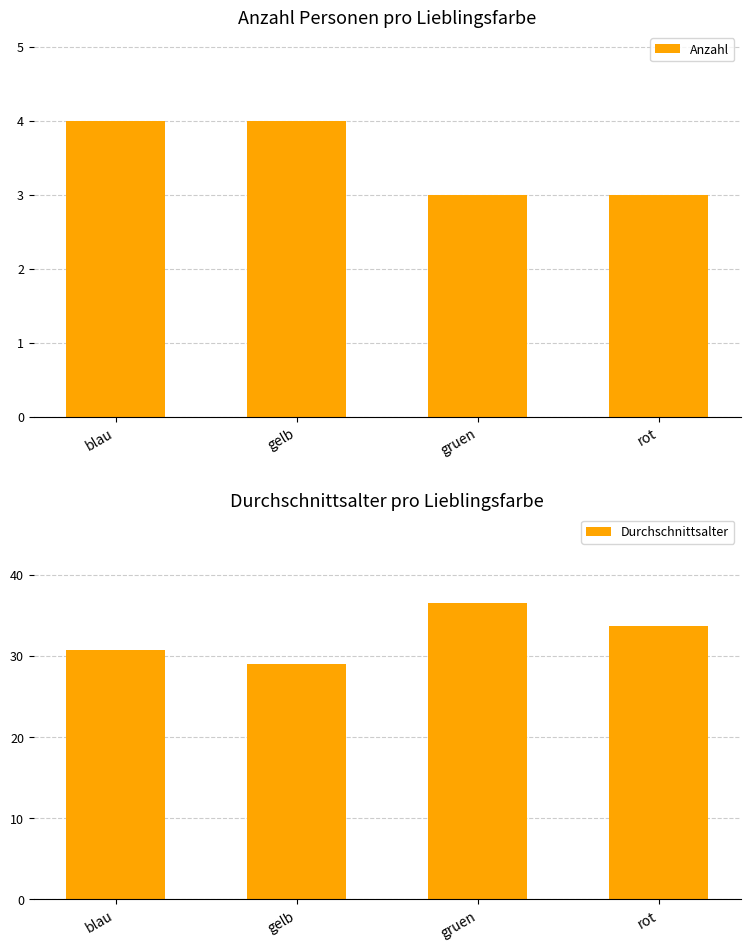

Which series has the largest total across all categories?

Durchschnittsalter